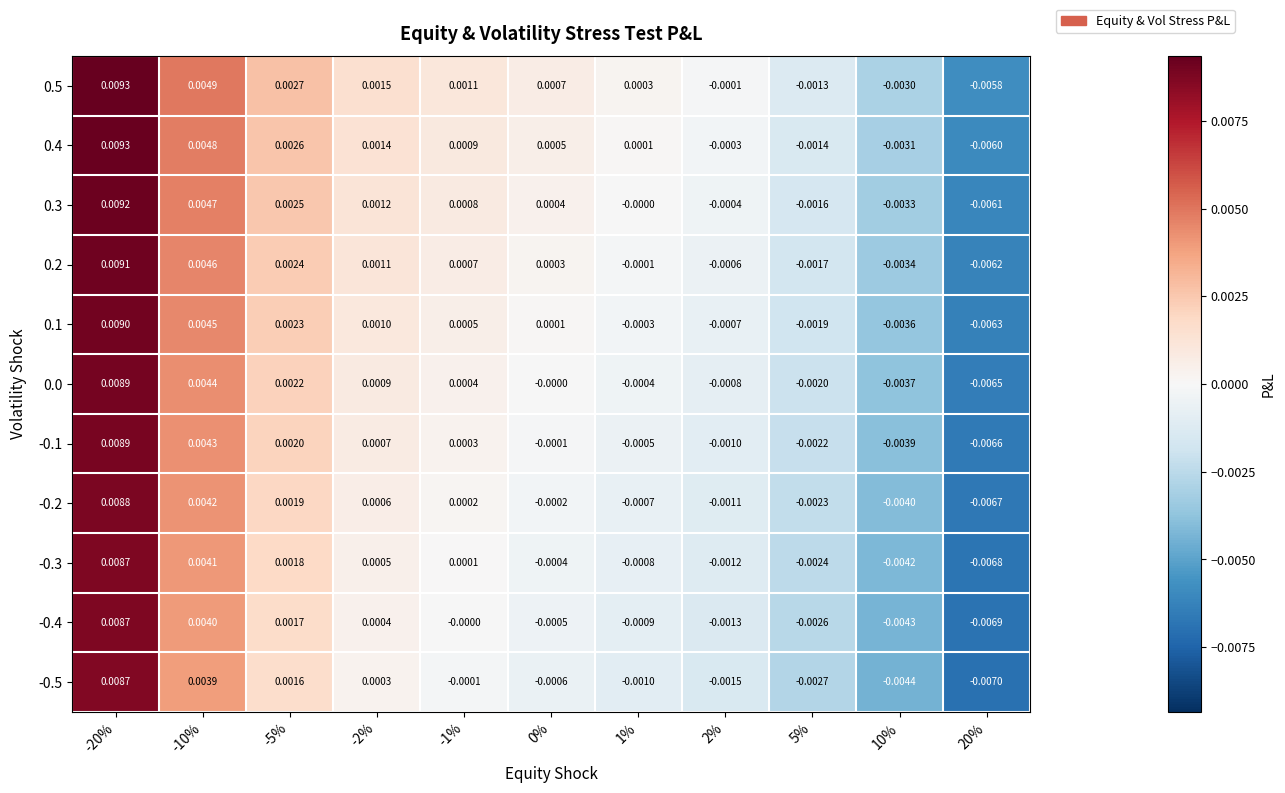

Is the value of 0.3 at -1% greater than the value of 0.1 at 10%?

Yes